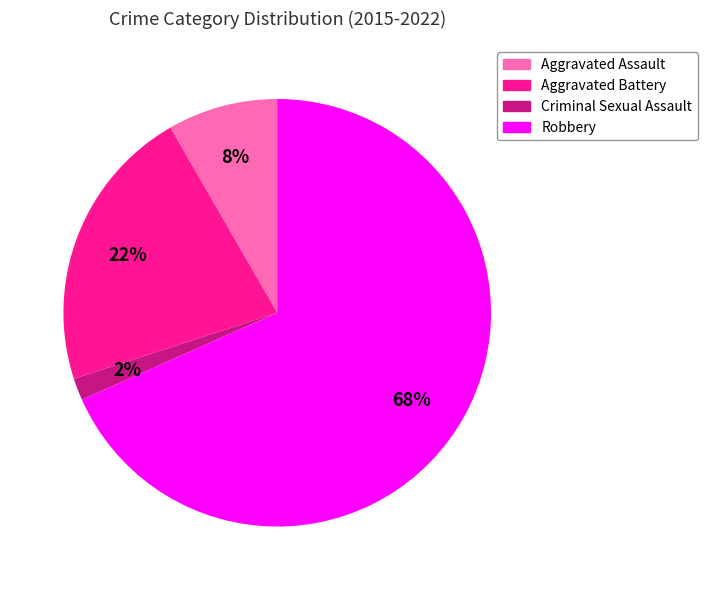

What is the majority slice?

Robbery